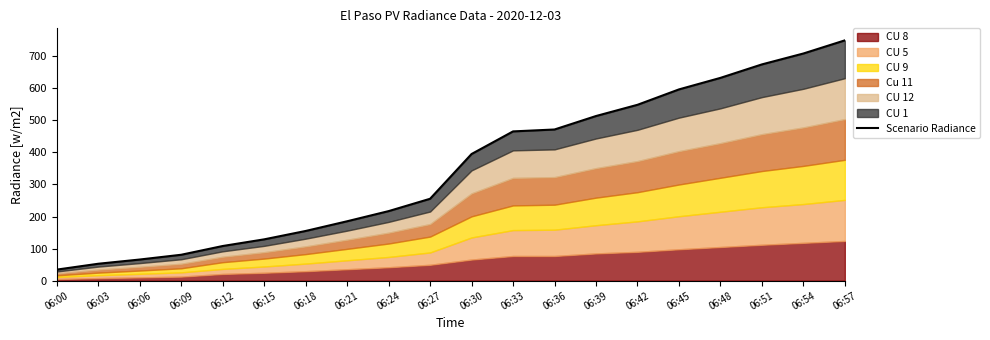

How many values are below 395?

10